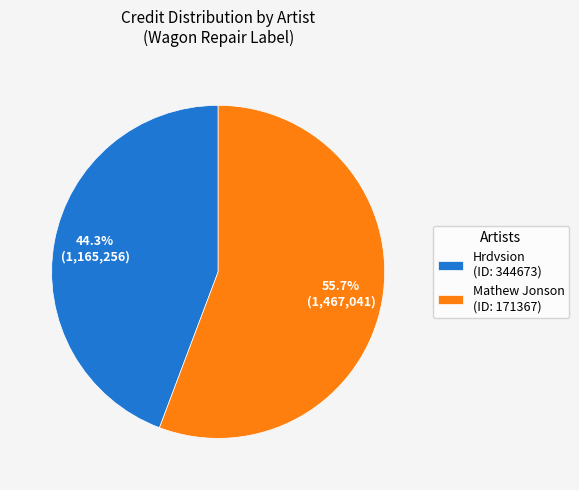

What is the ratio of the value at Hrdvsion (ID: 344673) to the value at Mathew Jonson (ID: 171367)?

0.8